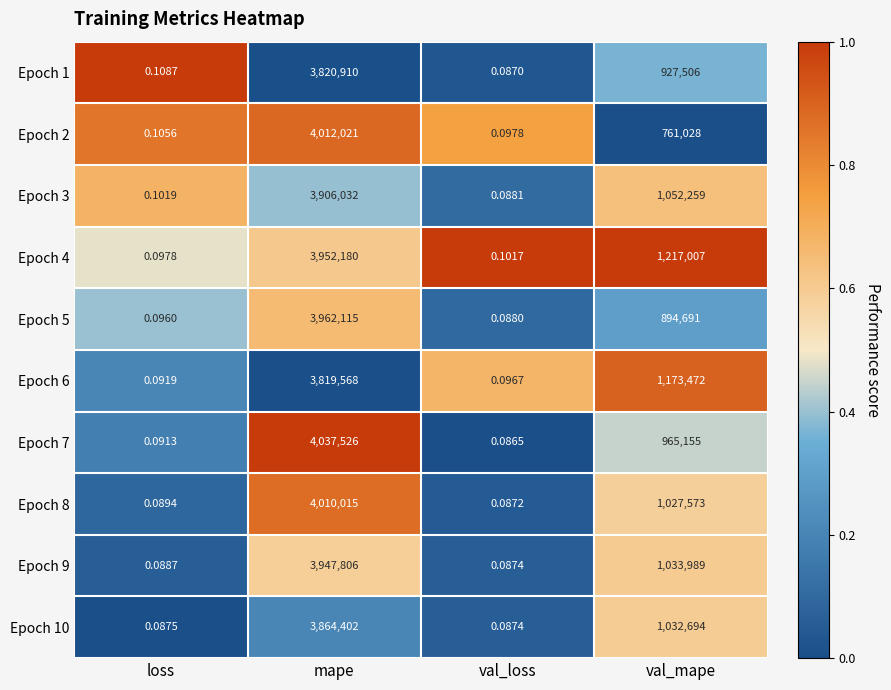

At how many categories does at least one series exceed 0?

4